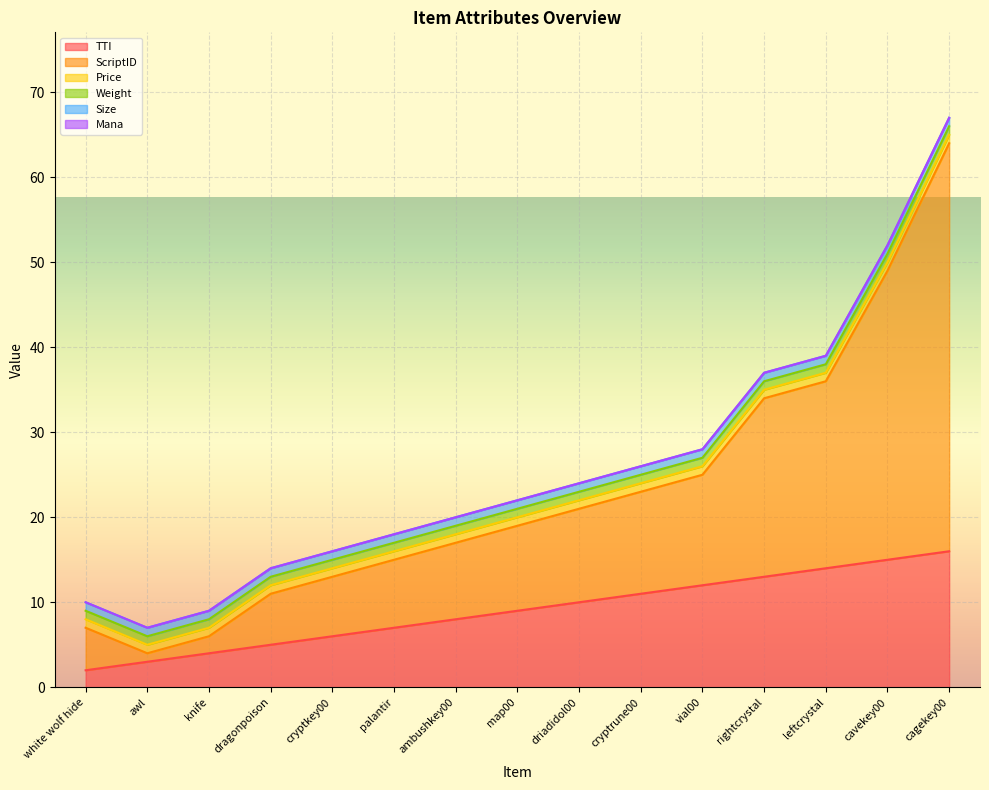

Does the chart display data point markers on the line(s)?

No